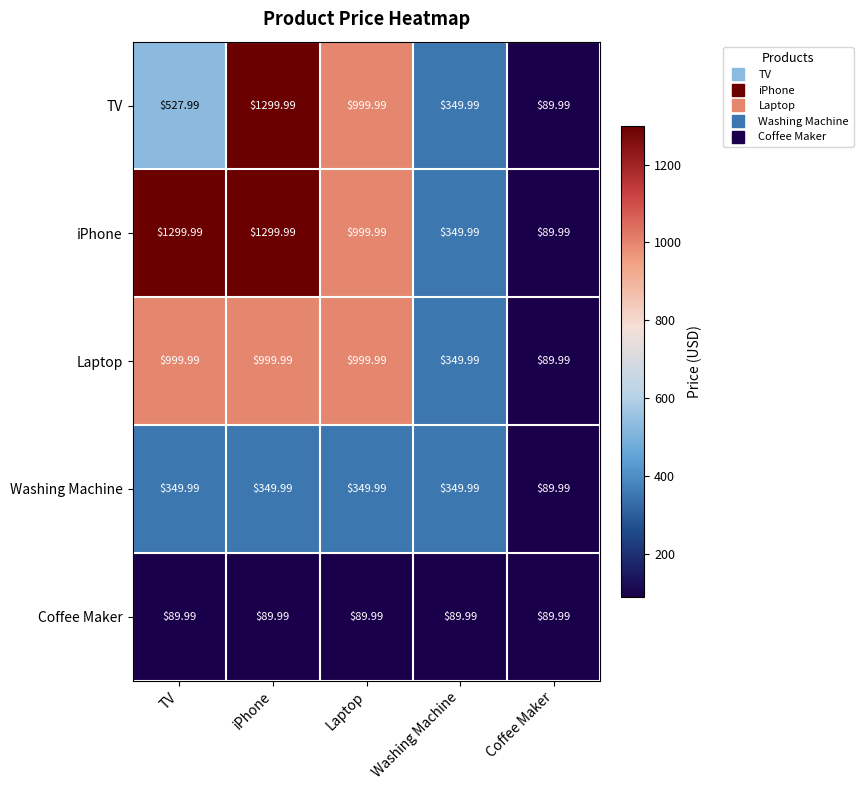

What is the greatest value displayed?

1300.0